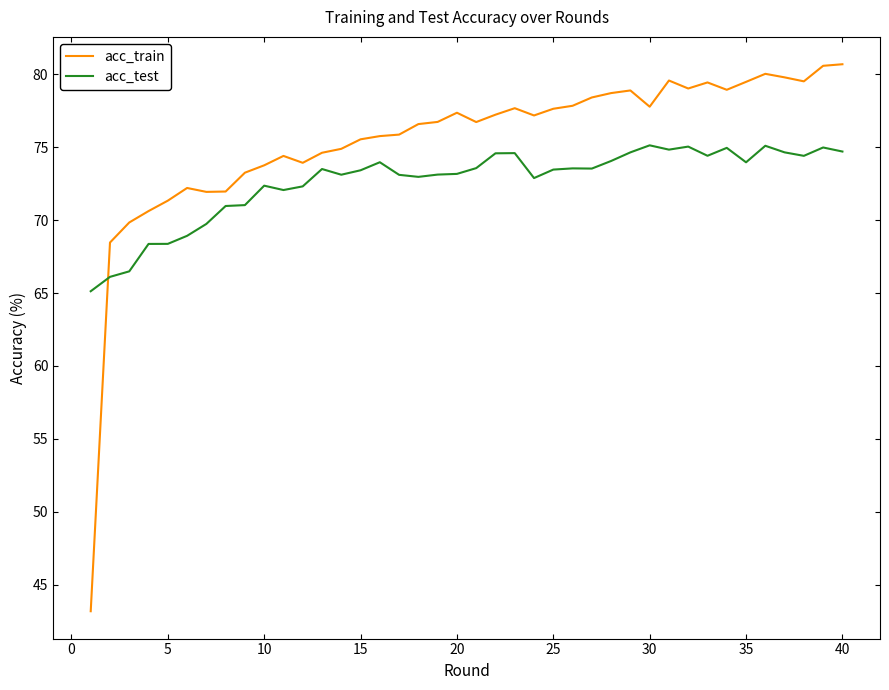

What are all the series names shown in the legend?

acc_train, acc_test